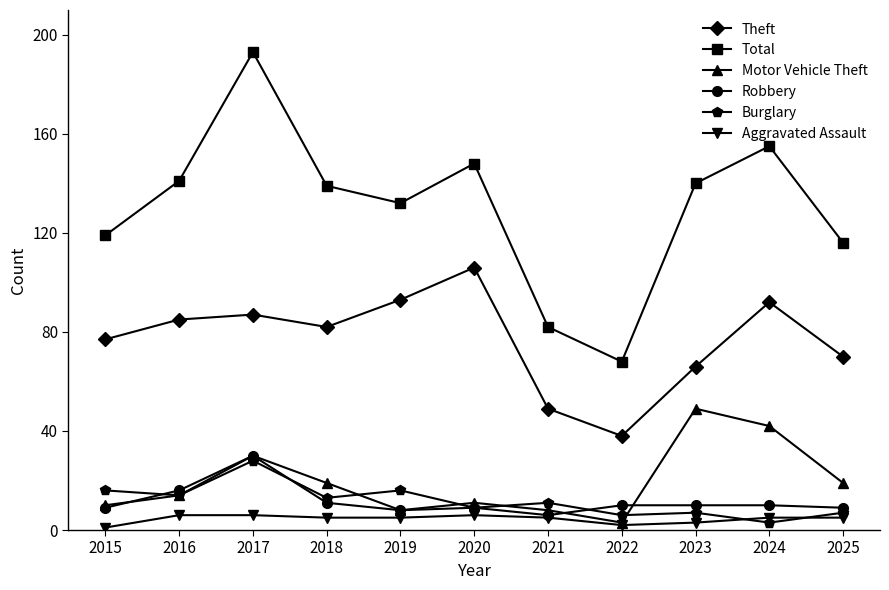

At which category is the sum across all series the highest?

2017